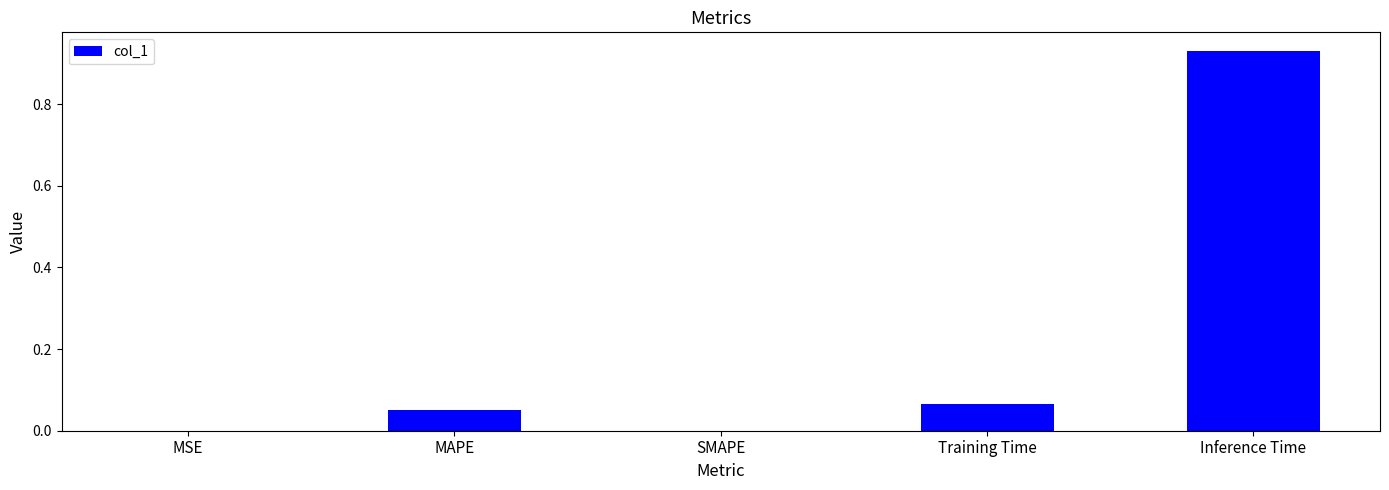

What is the change in value from SMAPE to Inference Time?

+0.9